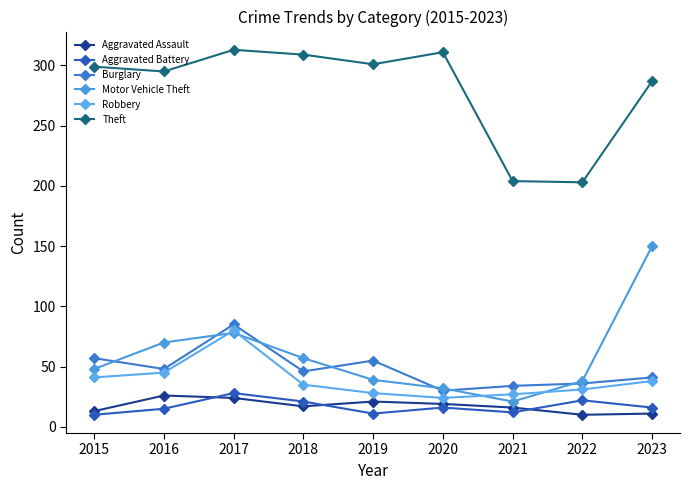

What is the difference between the highest and lowest values at 2019?

290